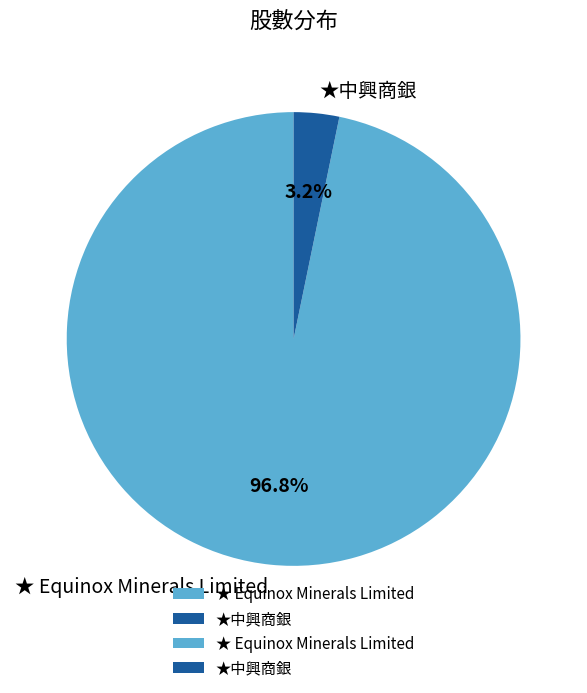

How many segments does this pie chart have?

2